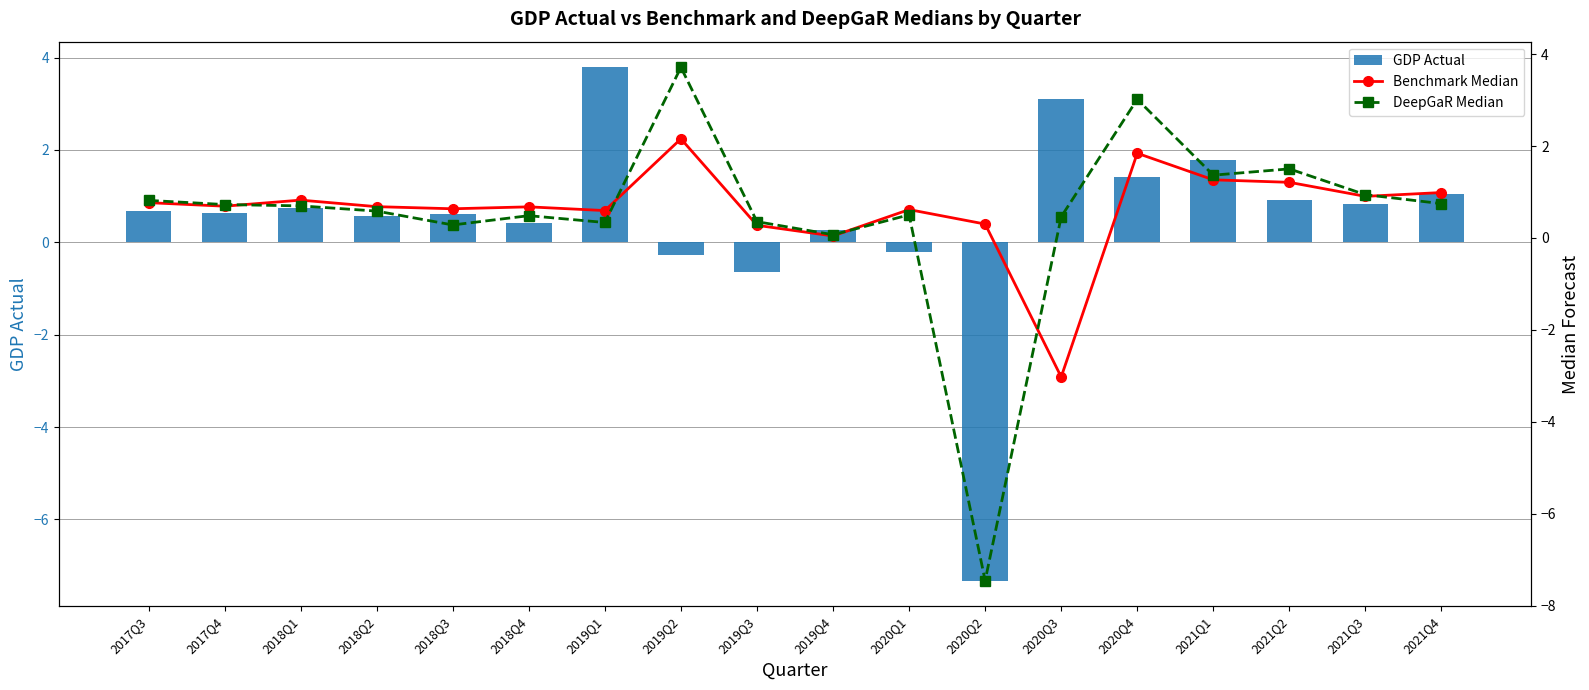

How many values in the DeepGaR Median series are below 0?

1